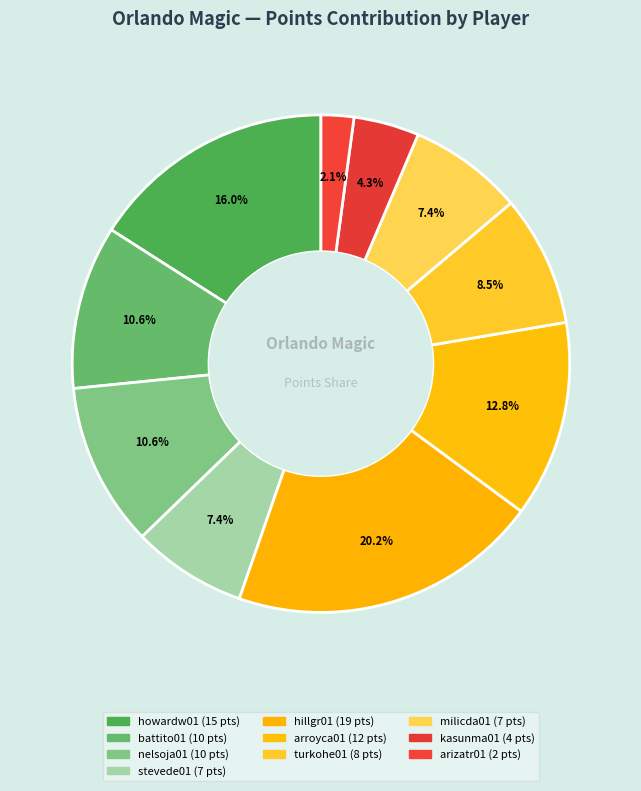

How many slices are in this pie chart?

10